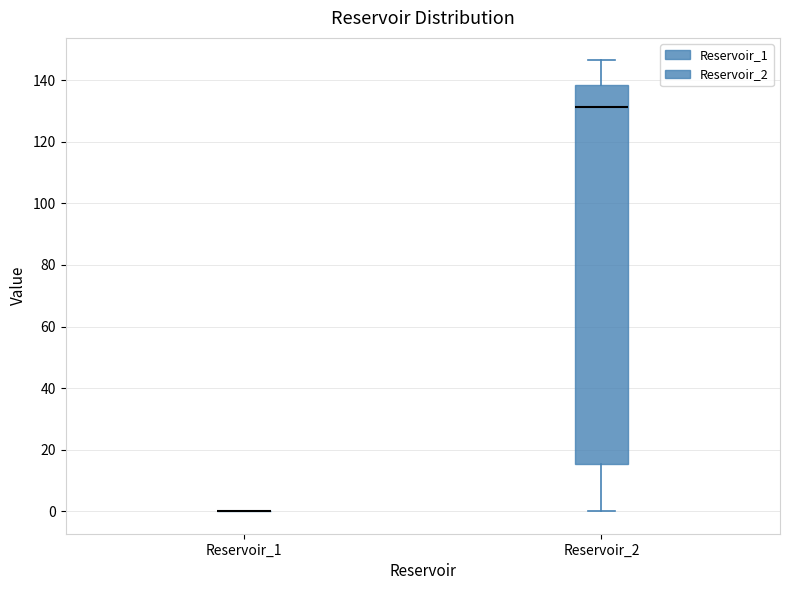

Reading left to right, read every box against the y-axis: the position of its median line, the range the box covers, and the ends of its whiskers. The values are not printed on the chart, so give them approximately, as read against the axis.

Reservoir_1: box collapsed to a line at 0, whiskers 0 to 0
Reservoir_2: median 132, box 16 to 138, whiskers 0 to 146